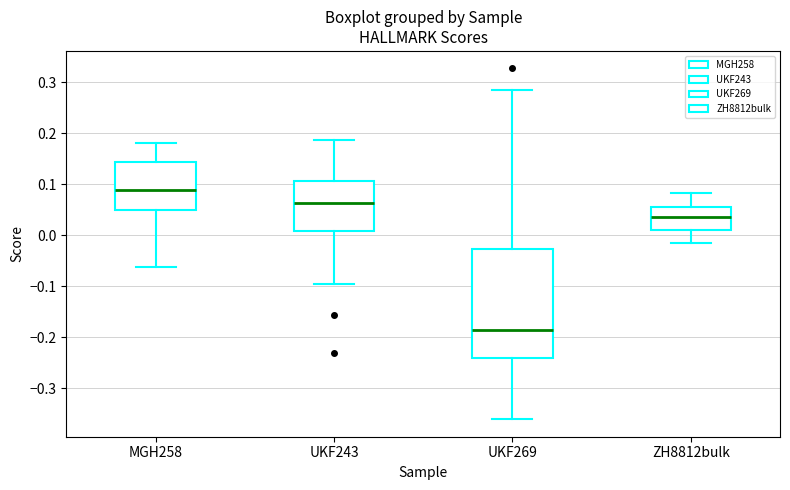

Which box's median line is the lowest?

UKF269